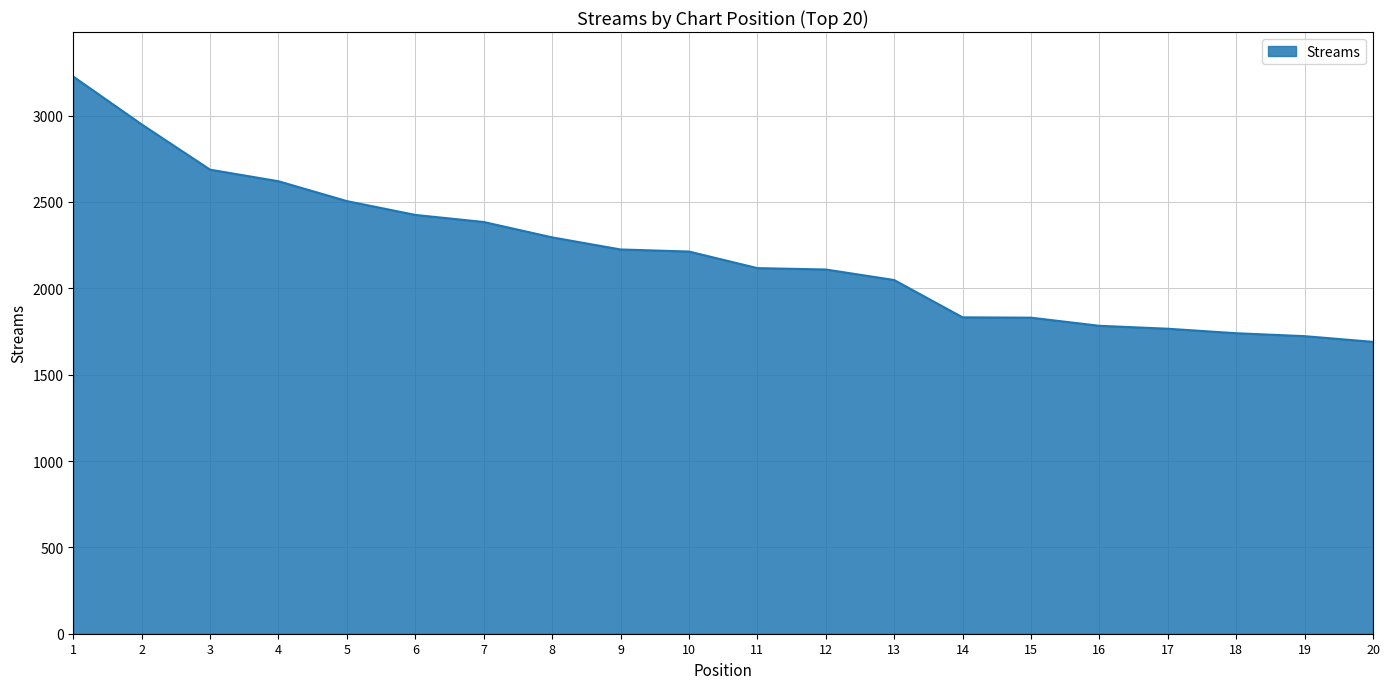

The value at 1 is 3226. True or false?

True